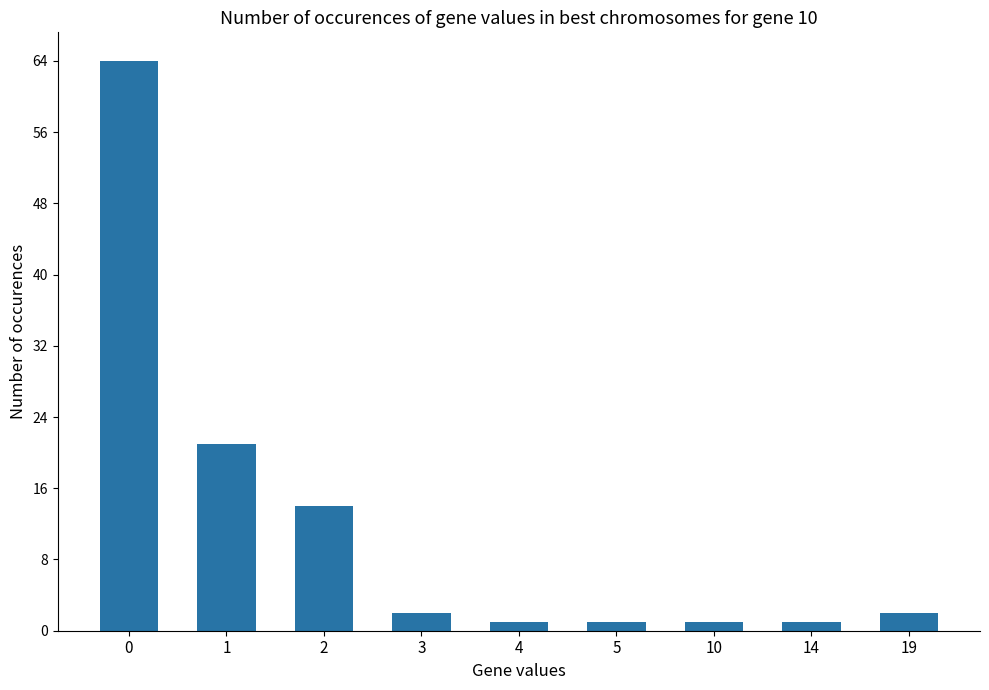

What is the average value?

12